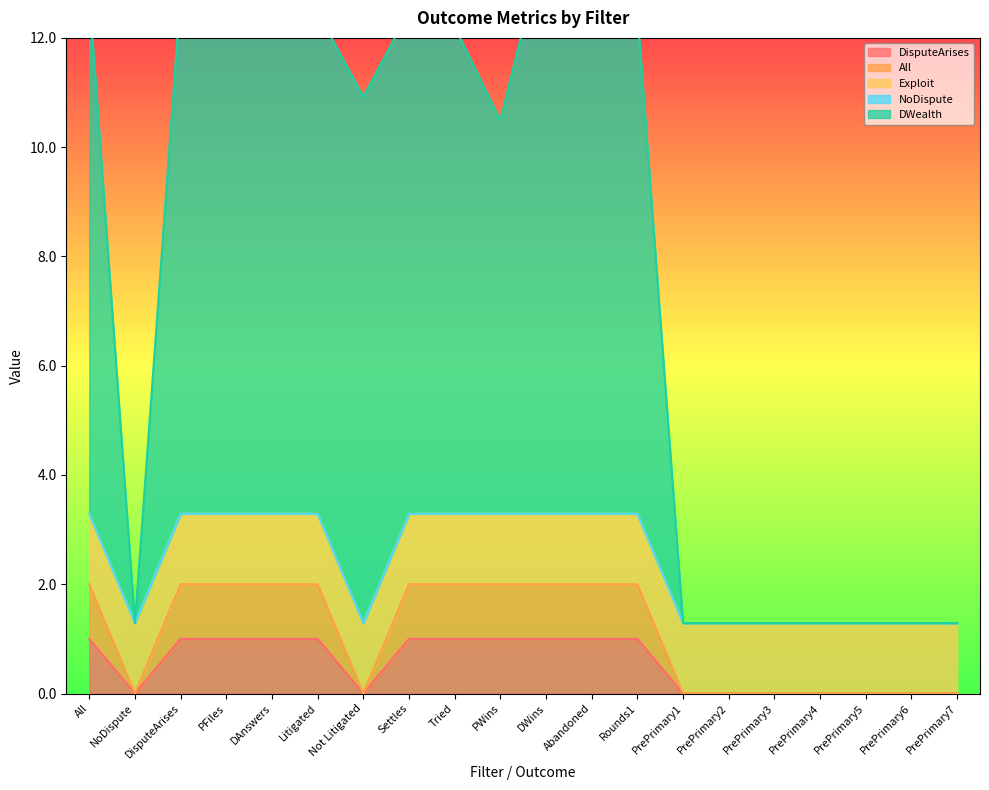

True or false: All and DWealth intersect in this chart.

False